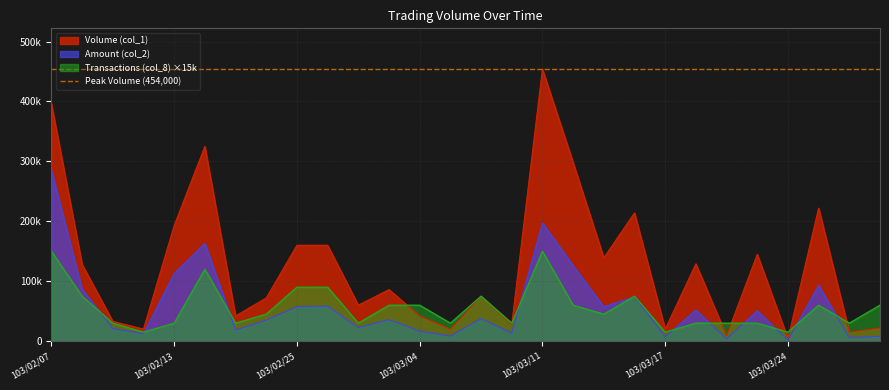

What is the difference between the Volume (col_1) values at 103/03/27 and 103/02/11?

18000